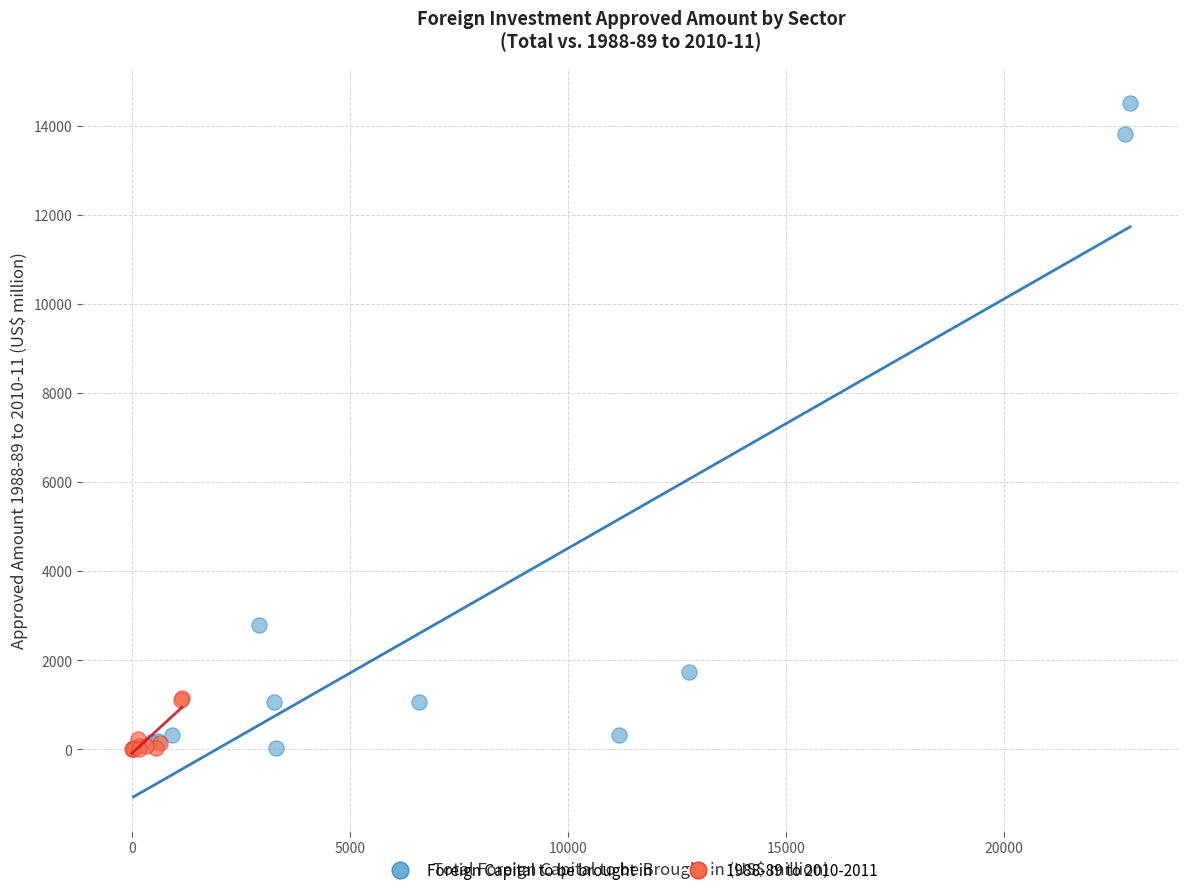

Which series has the widest spread of Y values?

Foreign Capital to be brought in